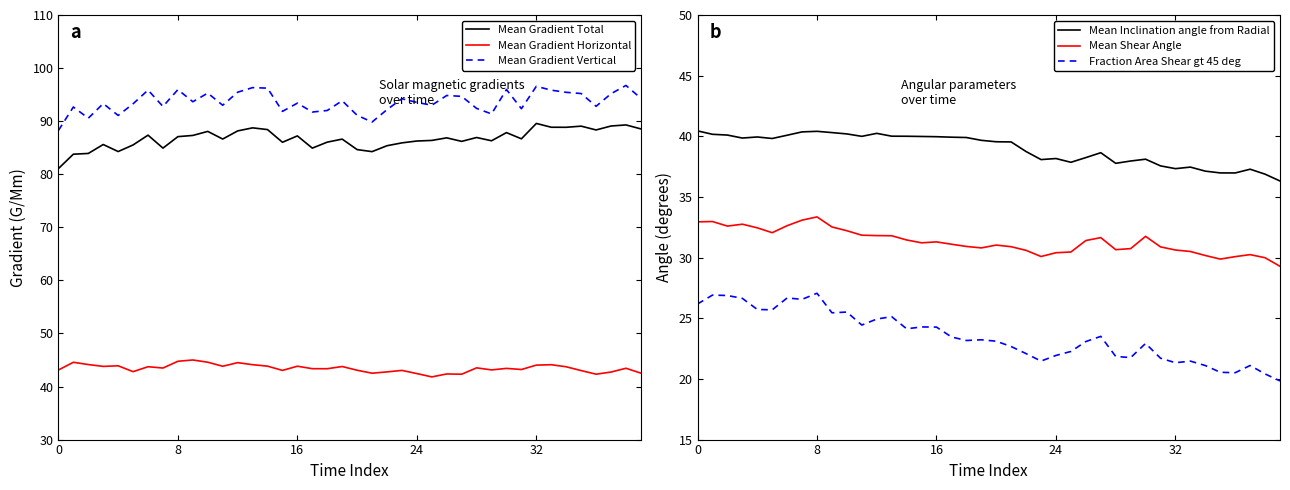

True or false: Fraction Area Shear gt 45 deg and Mean Inclination angle from Radial intersect in this chart.

False